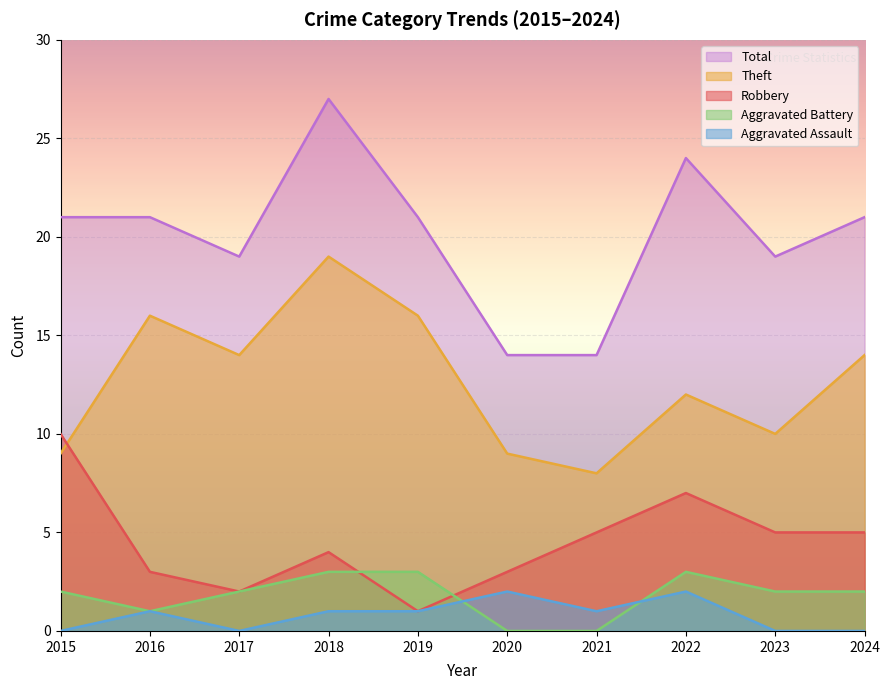

True or false: Theft has a value of 19 at 2018.

True